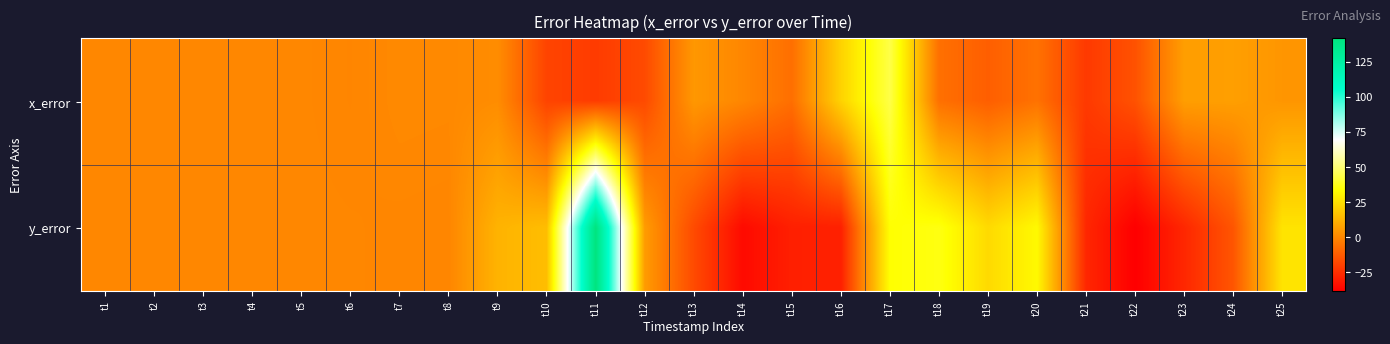

Which series has the widest spread of values?

y_error